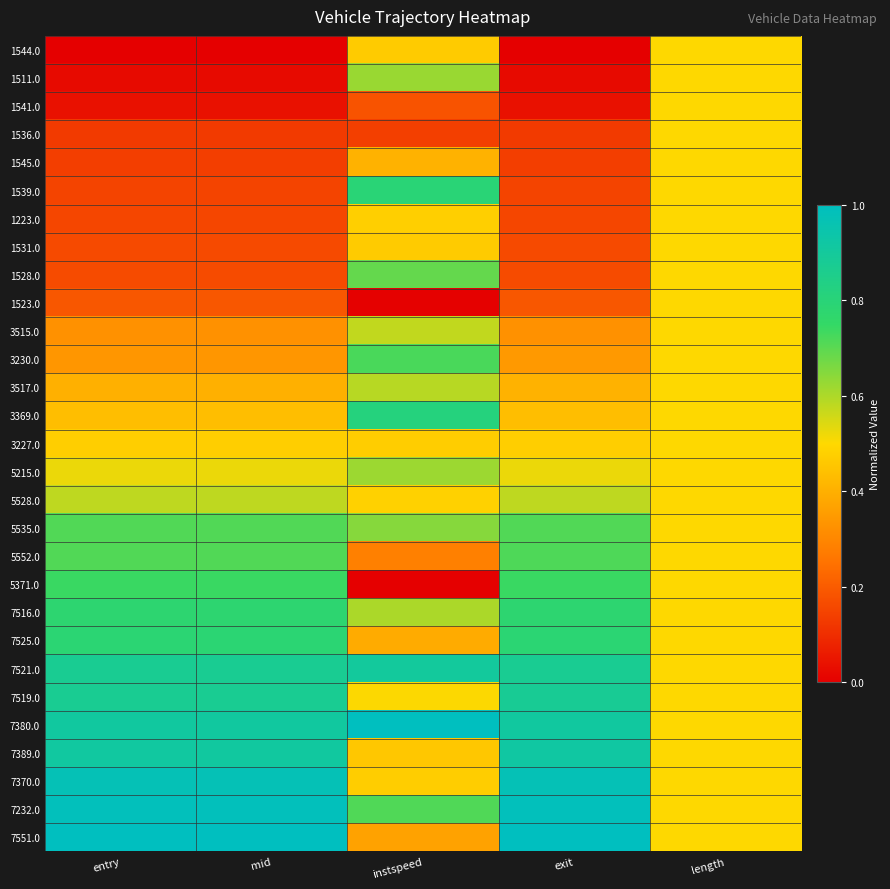

Reading left to right, list all the values displayed in this chart.

1544.0: entry=0.0	mid=0.0	instspeed=0.5	exit=0.0	length=0.5
1511.0: entry=0.0	mid=0.0	instspeed=0.6	exit=0.0	length=0.5
1541.0: entry=0.0	mid=0.0	instspeed=0.2	exit=0.0	length=0.5
1536.0: entry=0.1	mid=0.1	instspeed=0.1	exit=0.1	length=0.5
1545.0: entry=0.1	mid=0.1	instspeed=0.4	exit=0.1	length=0.5
1539.0: entry=0.1	mid=0.1	instspeed=0.8	exit=0.1	length=0.5
1223.0: entry=0.2	mid=0.2	instspeed=0.5	exit=0.2	length=0.5
1531.0: entry=0.2	mid=0.2	instspeed=0.5	exit=0.2	length=0.5
1528.0: entry=0.2	mid=0.2	instspeed=0.7	exit=0.2	length=0.5
1523.0: entry=0.2	mid=0.2	instspeed=0.0	exit=0.2	length=0.5
3515.0: entry=0.3	mid=0.3	instspeed=0.6	exit=0.3	length=0.5
3230.0: entry=0.3	mid=0.3	instspeed=0.7	exit=0.3	length=0.5
3517.0: entry=0.4	mid=0.4	instspeed=0.6	exit=0.4	length=0.5
3369.0: entry=0.4	mid=0.4	instspeed=0.8	exit=0.4	length=0.5
3227.0: entry=0.5	mid=0.5	instspeed=0.5	exit=0.5	length=0.5
5215.0: entry=0.5	mid=0.5	instspeed=0.6	exit=0.5	length=0.5
5528.0: entry=0.6	mid=0.6	instspeed=0.5	exit=0.6	length=0.5
5535.0: entry=0.7	mid=0.7	instspeed=0.6	exit=0.7	length=0.5
5552.0: entry=0.7	mid=0.7	instspeed=0.3	exit=0.7	length=0.5
5371.0: entry=0.7	mid=0.7	instspeed=0.0	exit=0.7	length=0.5
7516.0: entry=0.8	mid=0.8	instspeed=0.6	exit=0.8	length=0.5
7525.0: entry=0.8	mid=0.8	instspeed=0.4	exit=0.8	length=0.5
7521.0: entry=0.9	mid=0.9	instspeed=0.9	exit=0.9	length=0.5
7519.0: entry=0.9	mid=0.9	instspeed=0.5	exit=0.9	length=0.5
7380.0: entry=0.9	mid=0.9	instspeed=1.0	exit=0.9	length=0.5
7389.0: entry=0.9	mid=0.9	instspeed=0.5	exit=0.9	length=0.5
7370.0: entry=1.0	mid=1.0	instspeed=0.5	exit=1.0	length=0.5
7232.0: entry=1.0	mid=1.0	instspeed=0.7	exit=1.0	length=0.5
7551.0: entry=1.0	mid=1.0	instspeed=0.4	exit=1.0	length=0.5